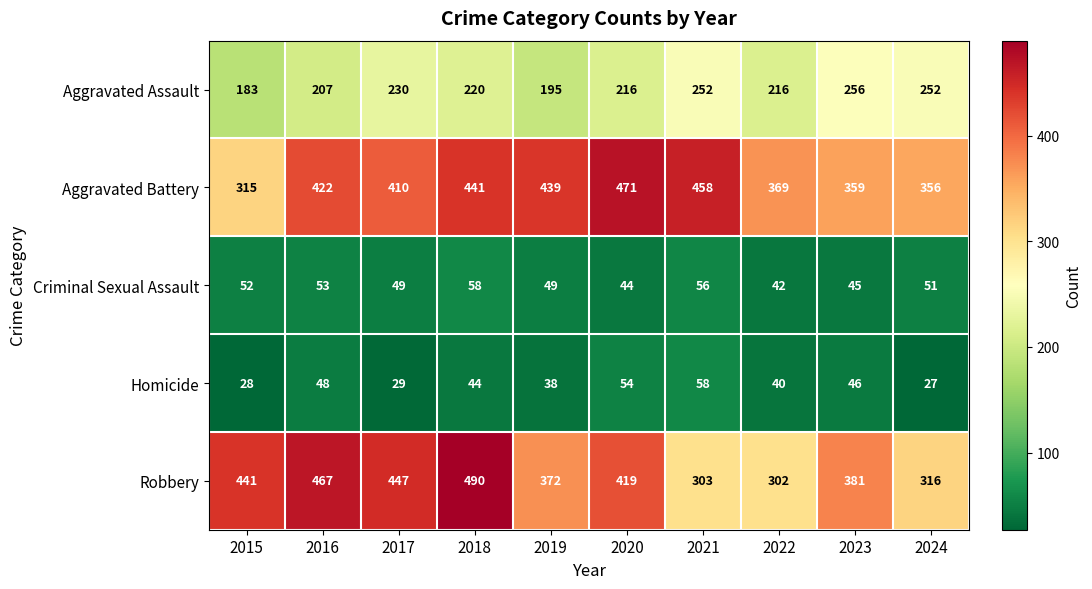

At which category is the sum across all series the highest?

2018